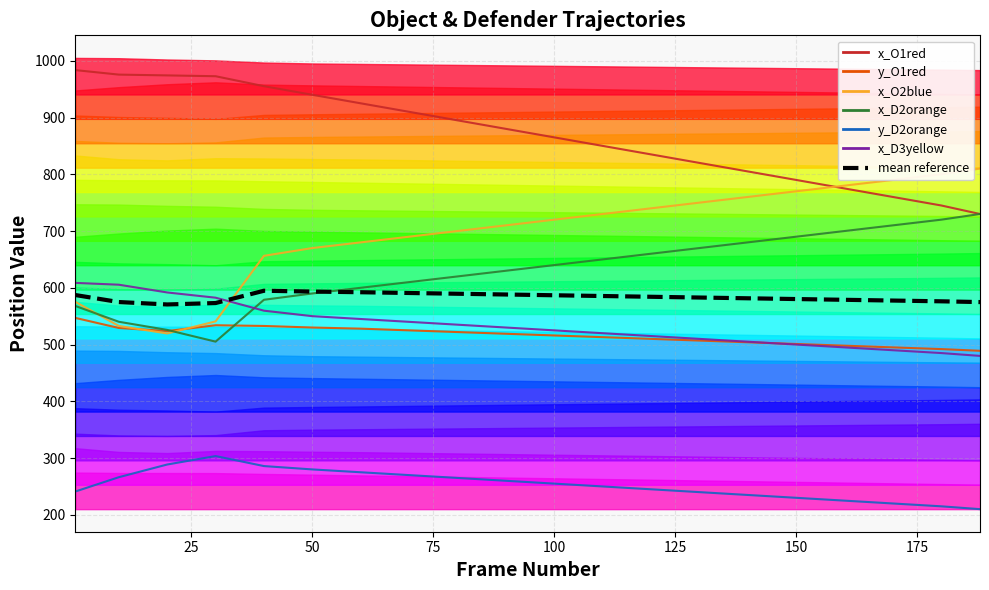

True or false: x_D2orange has more than 1 points higher than both neighbors.

False